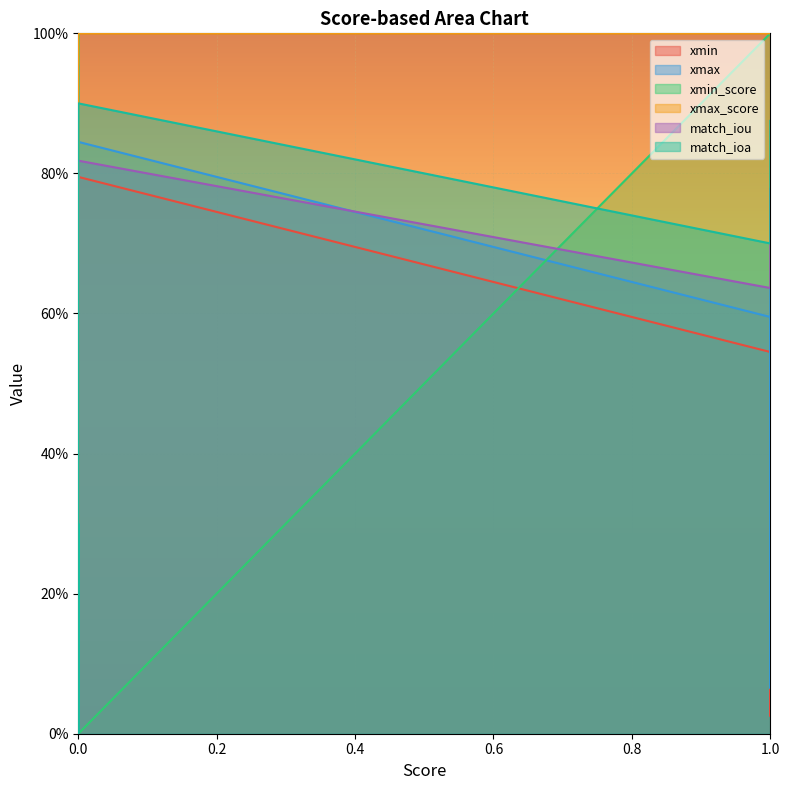

Is it true that match_ioa equals 0.6 at 4?

False